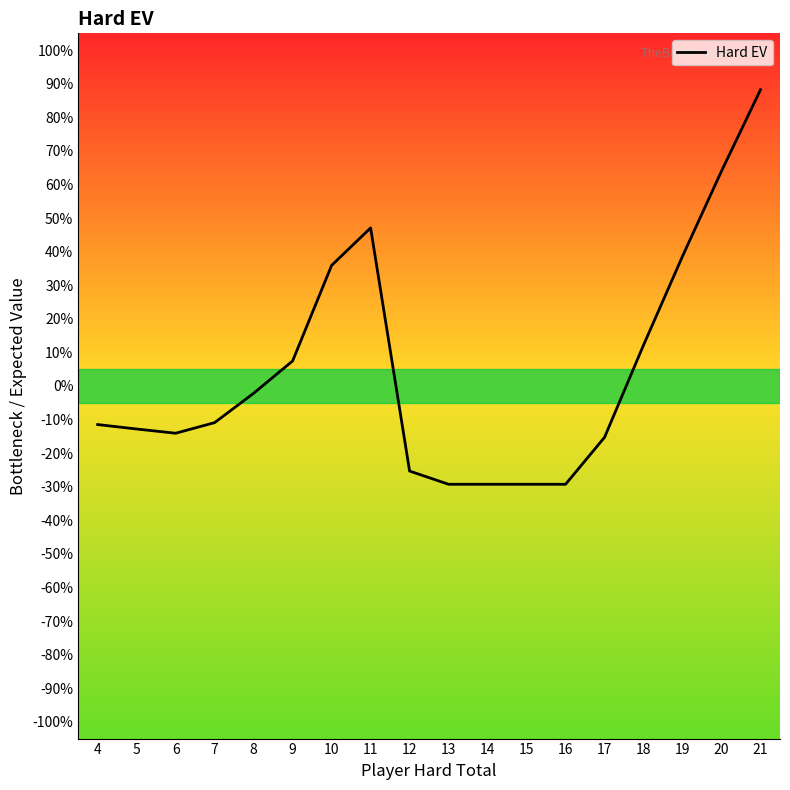

How many positive values are there?

7